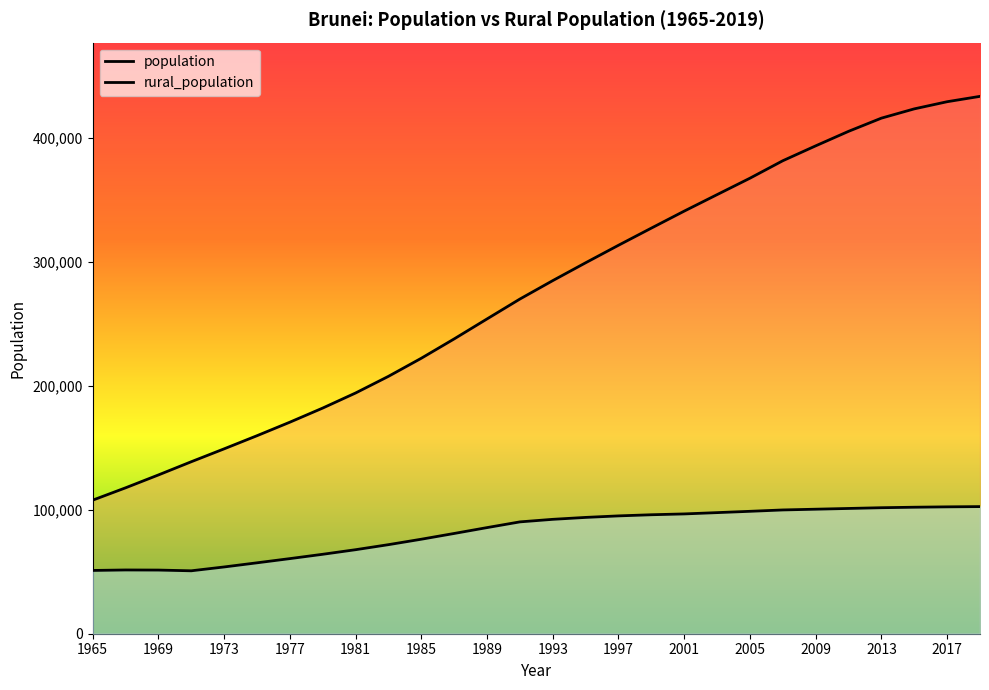

At which category is the sum across all series the highest?

2019